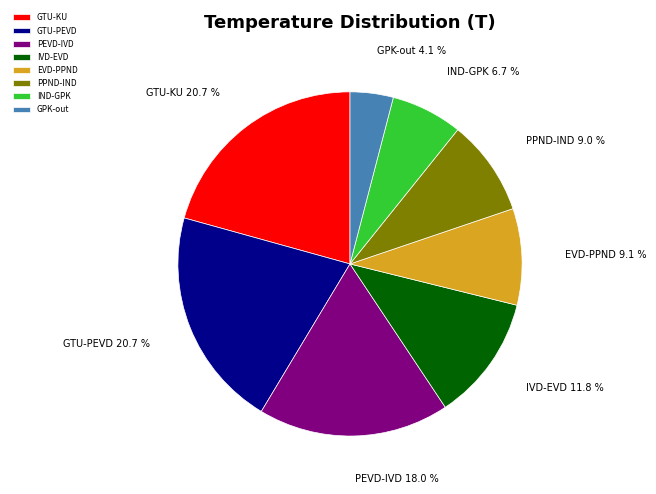

True or false: PEVD-IVD accounts for 29% of the total.

False